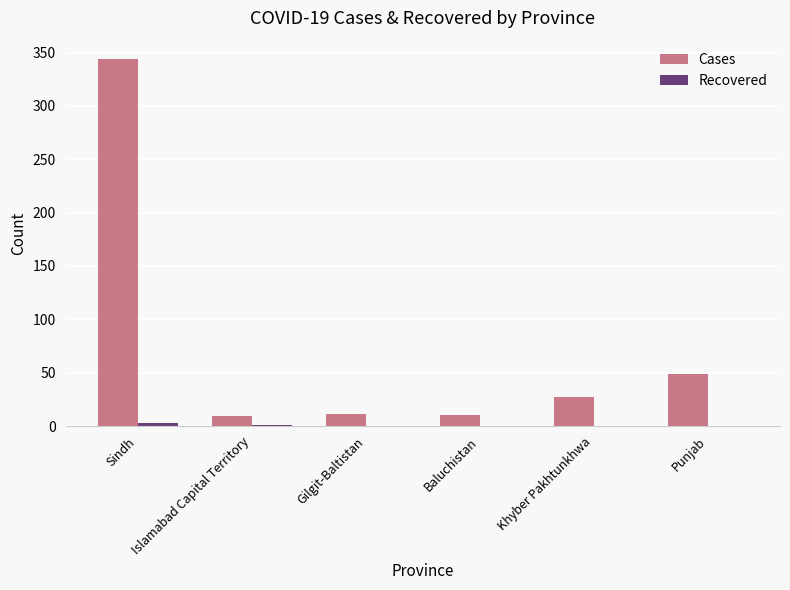

Count the number of categories in the chart.

6